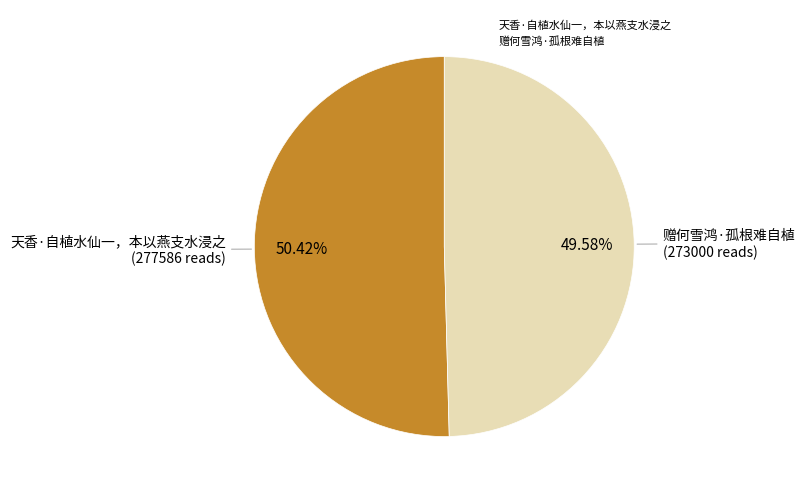

What percentage is the 天香·自植水仙一，本以燕支水浸之 slice, to the nearest percent?

50%